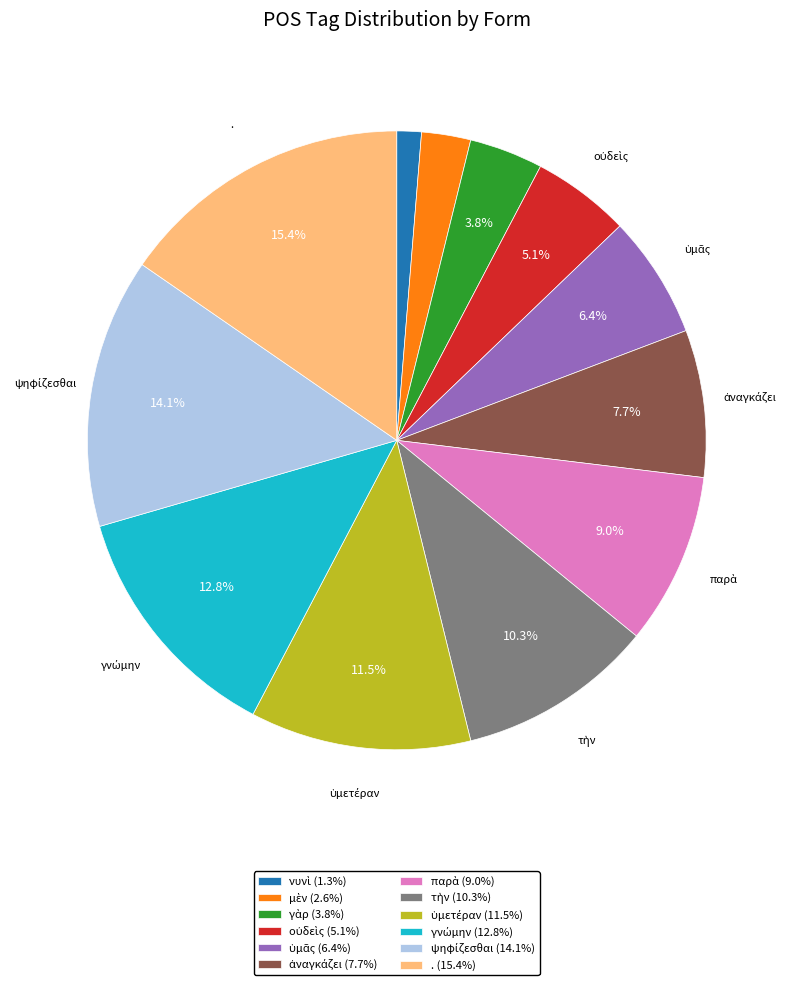

Is there a majority slice in this chart?

No